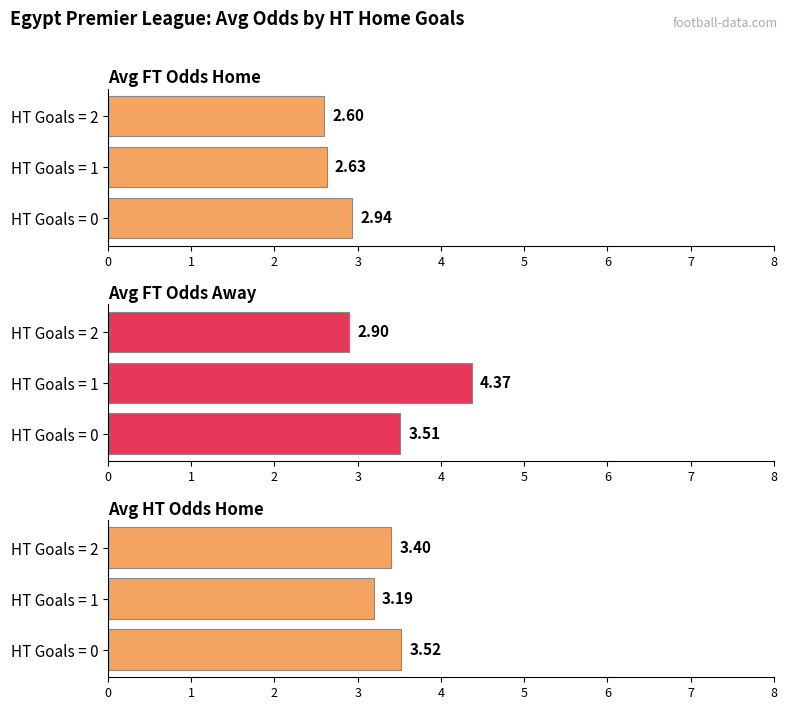

Count the Avg FT Odds Home values in the range 2 to 3.

3